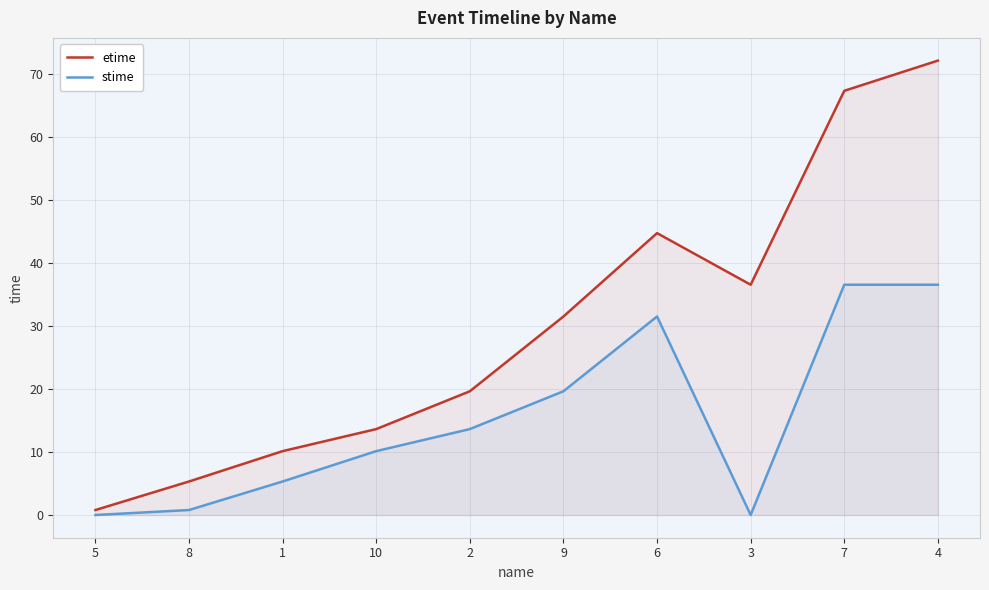

At which category is the sum across all series the highest?

4